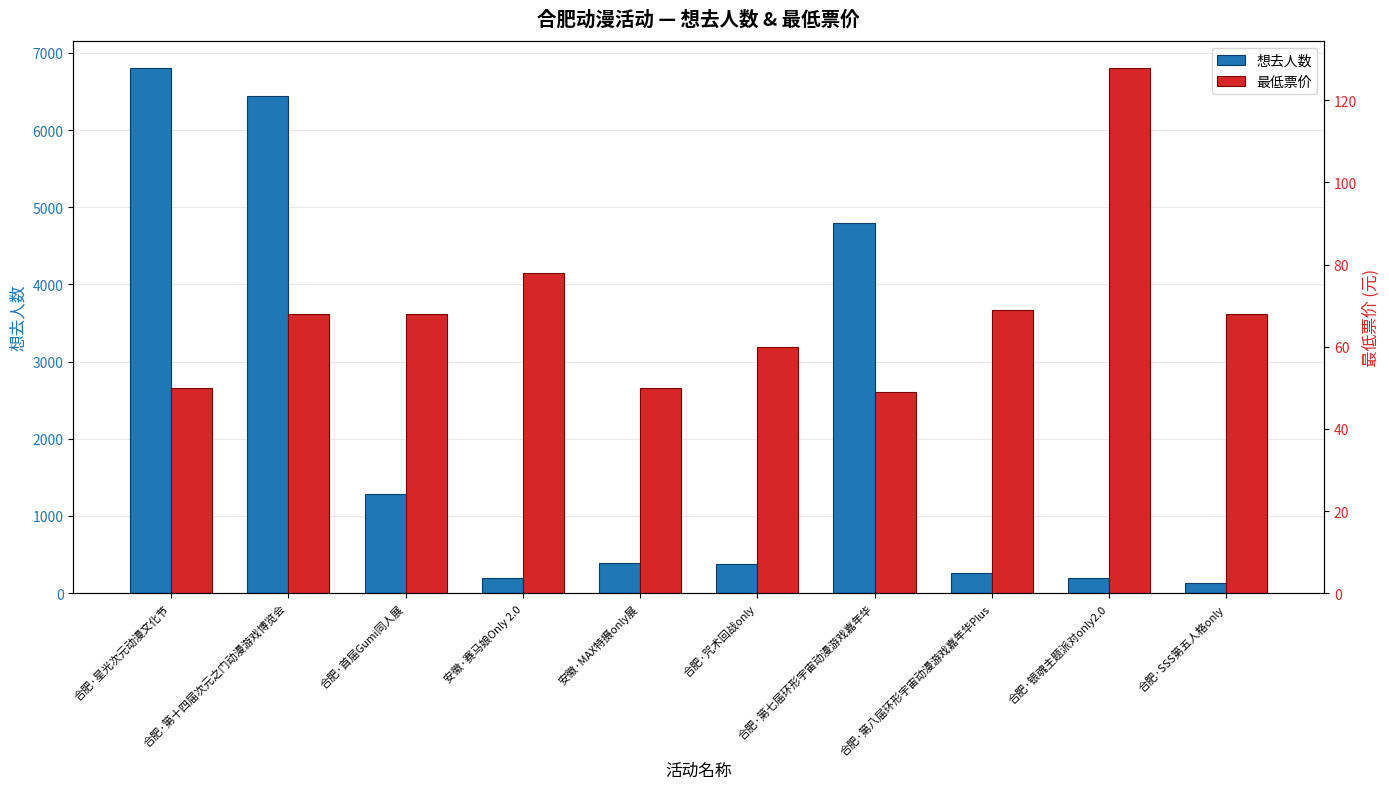

Reading left to right, what are all the values shown in this chart?

想去人数: 合肥·星光次元动漫文化节=6811	合肥·第十四届次元之门动漫游戏博览会=6446	合肥·首届Gumi同人展=1279	安徽·赛马娘Only 2.0=197	安徽·MAX特摄only展=395	合肥·咒术回战only=374	合肥·第七届环形宇宙动漫游戏嘉年华=4795	合肥·第八届环形宇宙动漫游戏嘉年华Plus=261	合肥·银魂主题派对only2.0=203	合肥·SSS第五人格only=134
最低票价: 合肥·星光次元动漫文化节=50	合肥·第十四届次元之门动漫游戏博览会=68	合肥·首届Gumi同人展=68	安徽·赛马娘Only 2.0=78	安徽·MAX特摄only展=50	合肥·咒术回战only=60	合肥·第七届环形宇宙动漫游戏嘉年华=49	合肥·第八届环形宇宙动漫游戏嘉年华Plus=69	合肥·银魂主题派对only2.0=128	合肥·SSS第五人格only=68